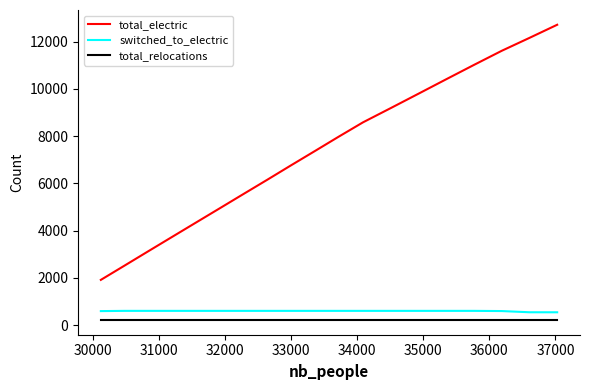

What is the greatest value displayed?

12712